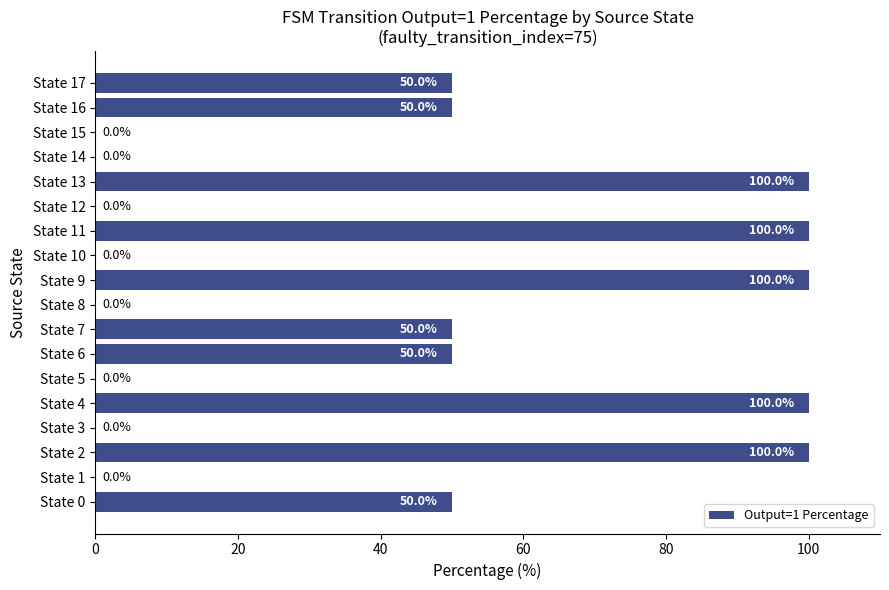

How many categories are shown in the chart?

18